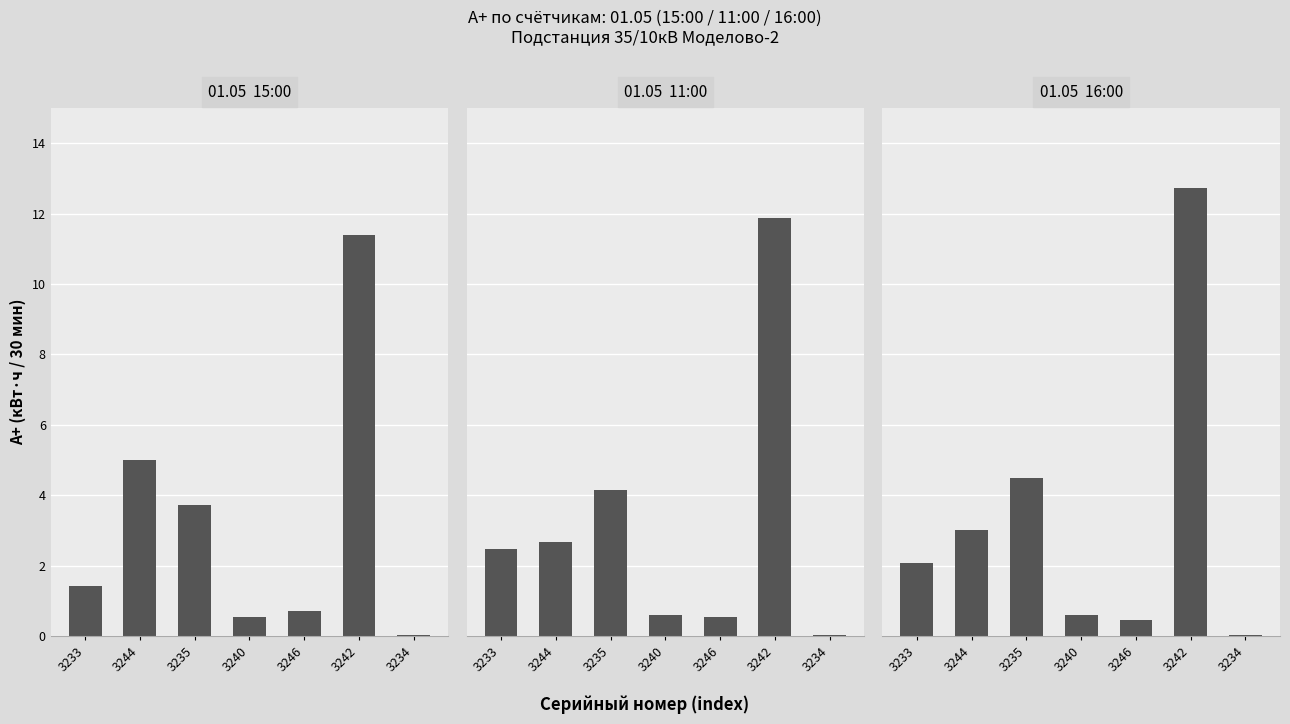

Between 3242 and 3240, which is larger?

3242